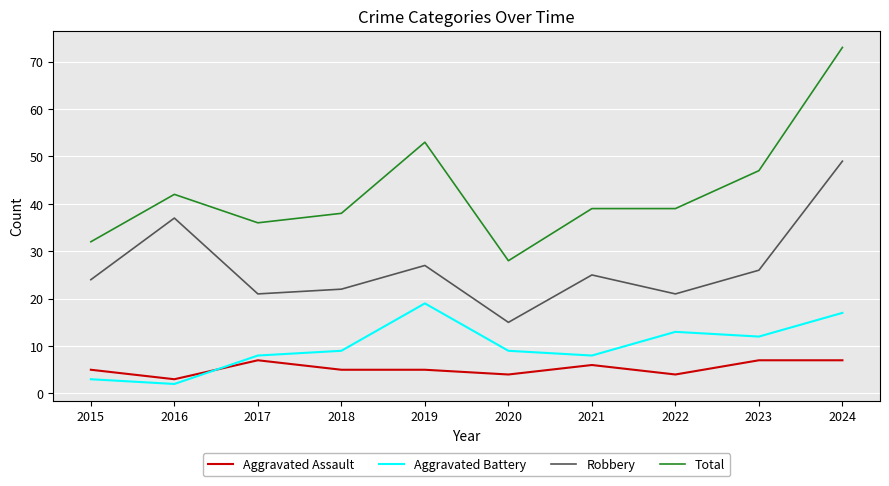

Reading left to right, extract all data points from this chart.

Aggravated Assault: 2015=5	2016=3	2017=7	2018=5	2019=5	2020=4	2021=6	2022=4	2023=7	2024=7
Aggravated Battery: 2015=3	2016=2	2017=8	2018=9	2019=19	2020=9	2021=8	2022=13	2023=12	2024=17
Robbery: 2015=24	2016=37	2017=21	2018=22	2019=27	2020=15	2021=25	2022=21	2023=26	2024=49
Total: 2015=32	2016=42	2017=36	2018=38	2019=53	2020=28	2021=39	2022=39	2023=47	2024=73